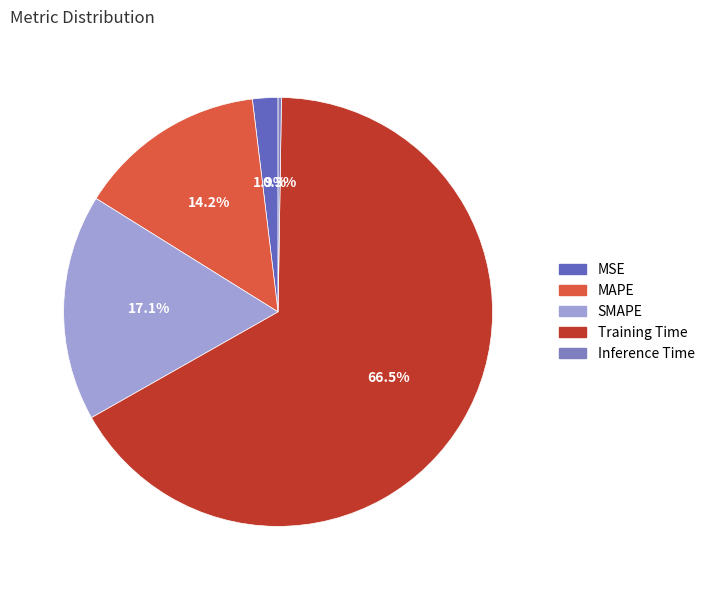

True or false: MSE accounts for 2% of the total.

True